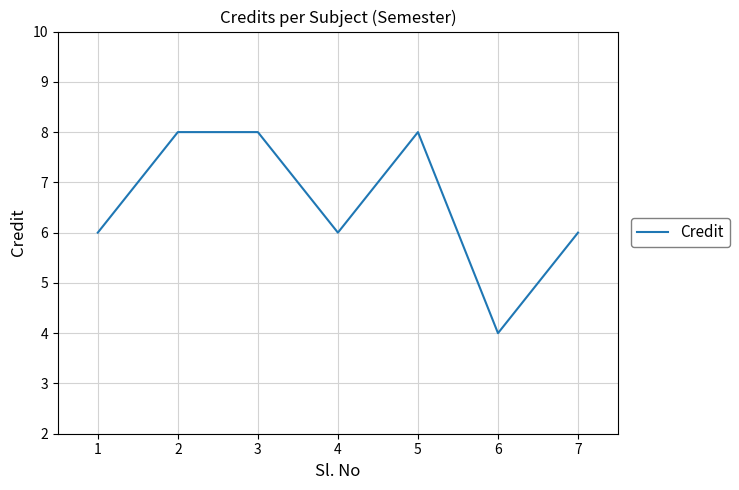

Which has a higher value, 2 or 1?

2